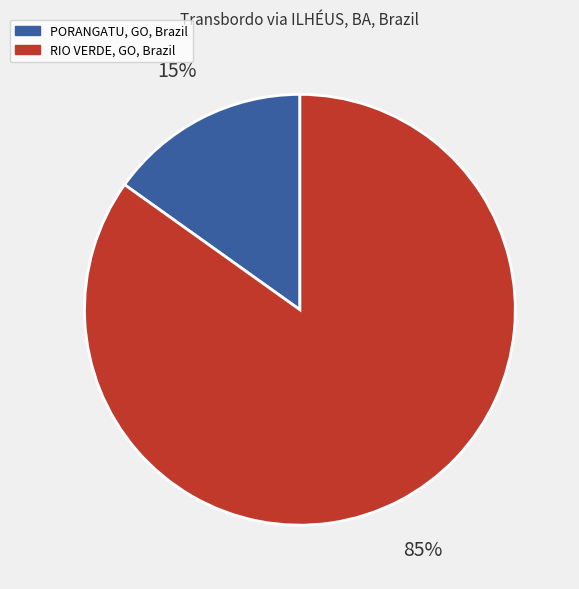

Rank the categories by value from highest to lowest.

RIO VERDE, GO, Brazil, PORANGATU, GO, Brazil